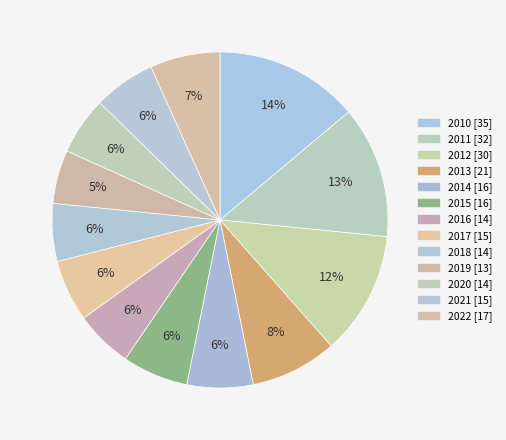

How many segments does this pie chart have?

13